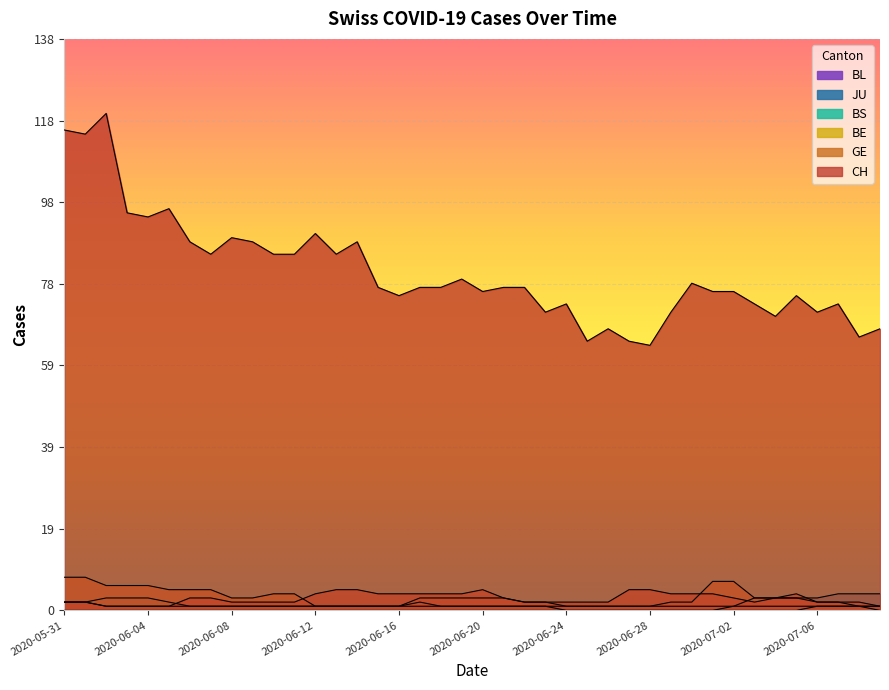

Is it true that CH equals 79 at 30?

True